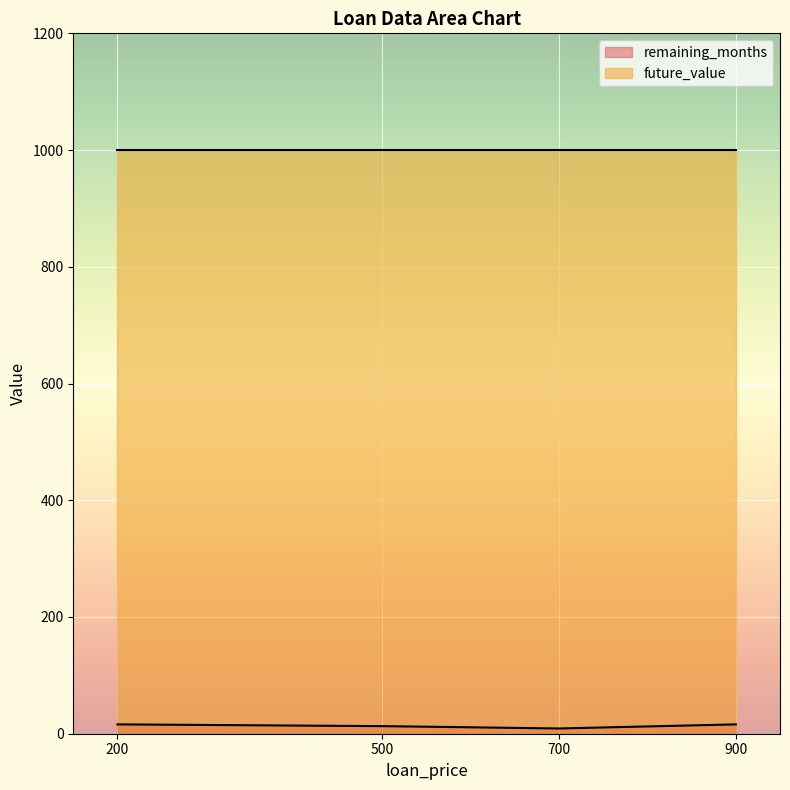

What is the value of the future_value point at the 1st from the left?

1000